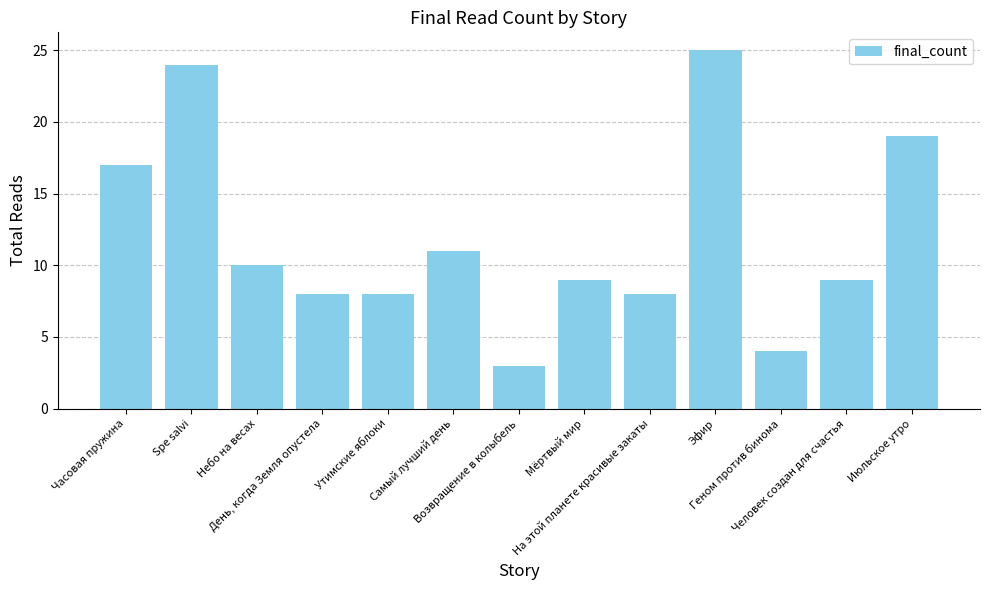

What position from the right is Июльское утро?

1